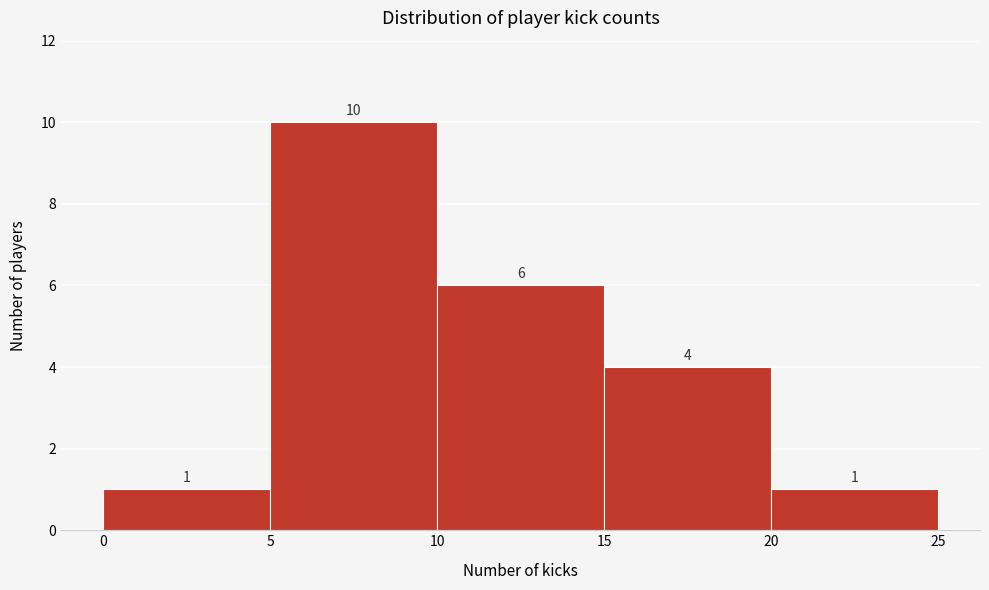

What is the height of the bar covering 20 to 25 on the x-axis?

1